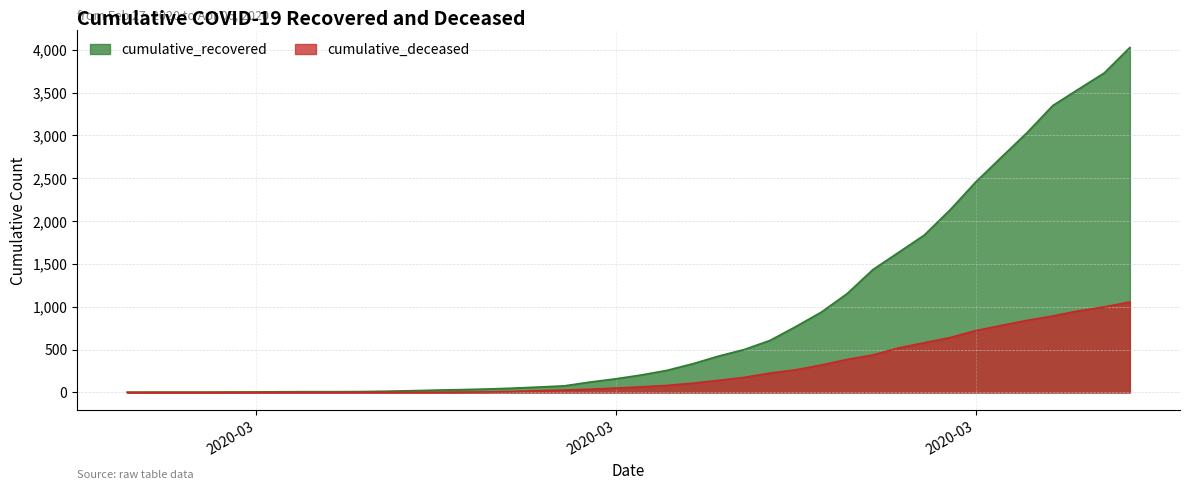

How many data points in cumulative_deceased are less than 65?

20